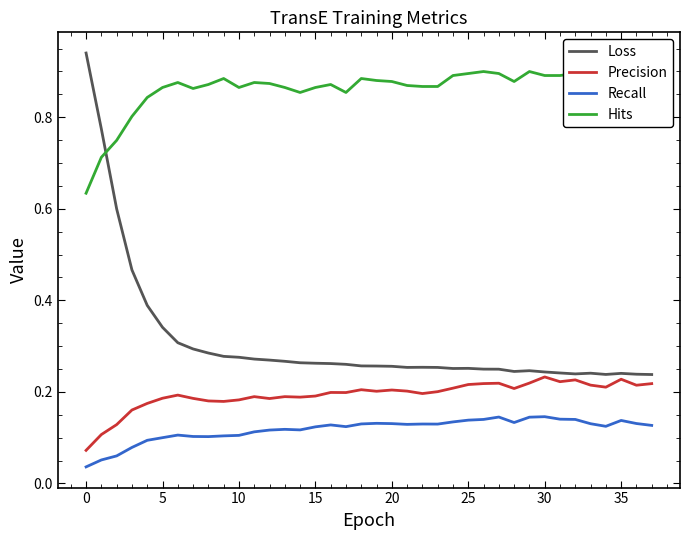

How many series are shown in this chart?

4